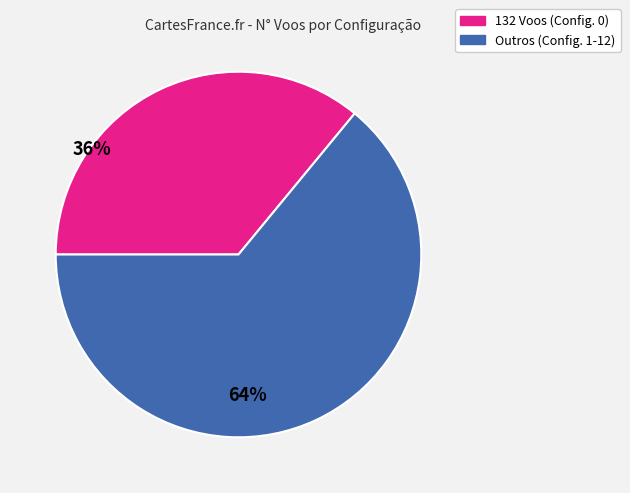

Is there a majority slice in this chart?

Yes